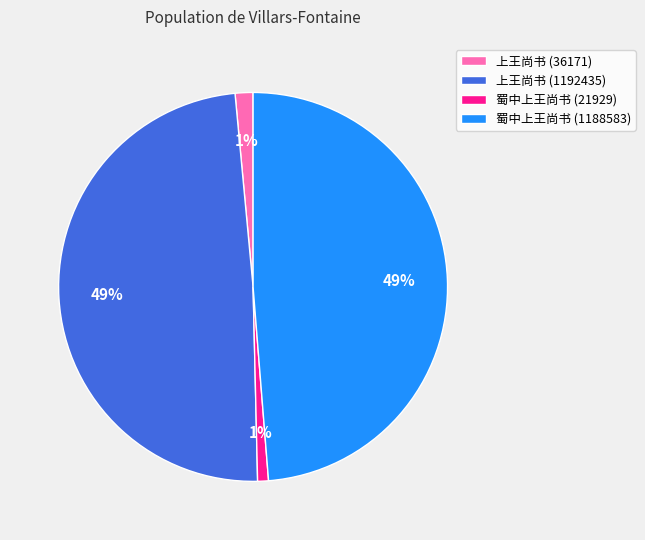

Which has a higher value, 蜀中上王尚书 (1188583) or 上王尚书 (36171)?

蜀中上王尚书 (1188583)